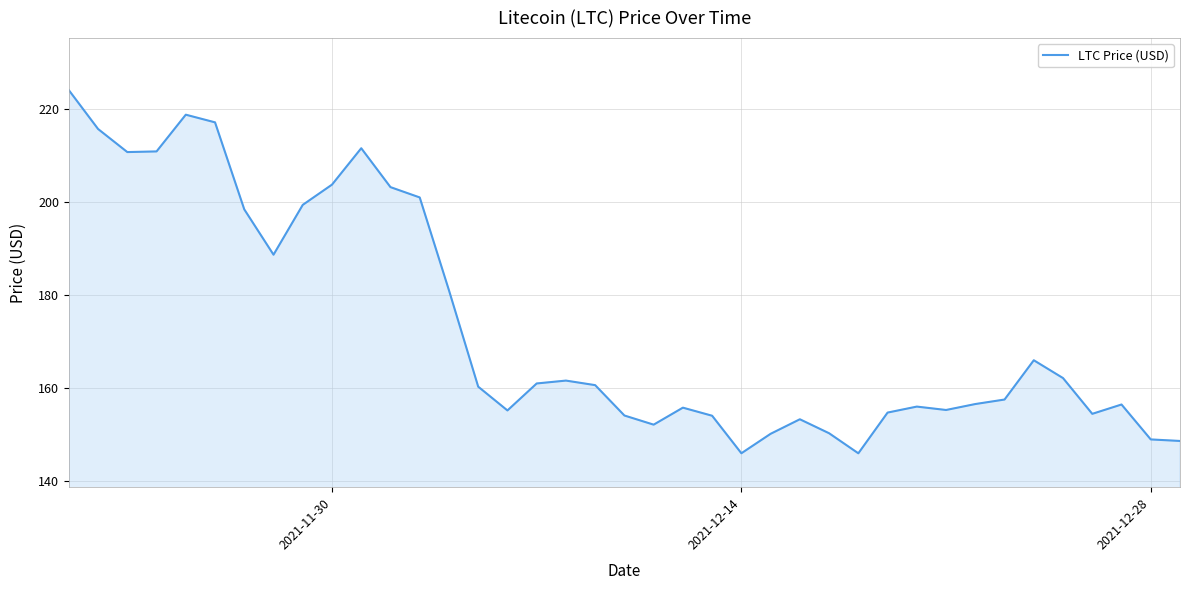

What is the greatest value displayed?

224.1